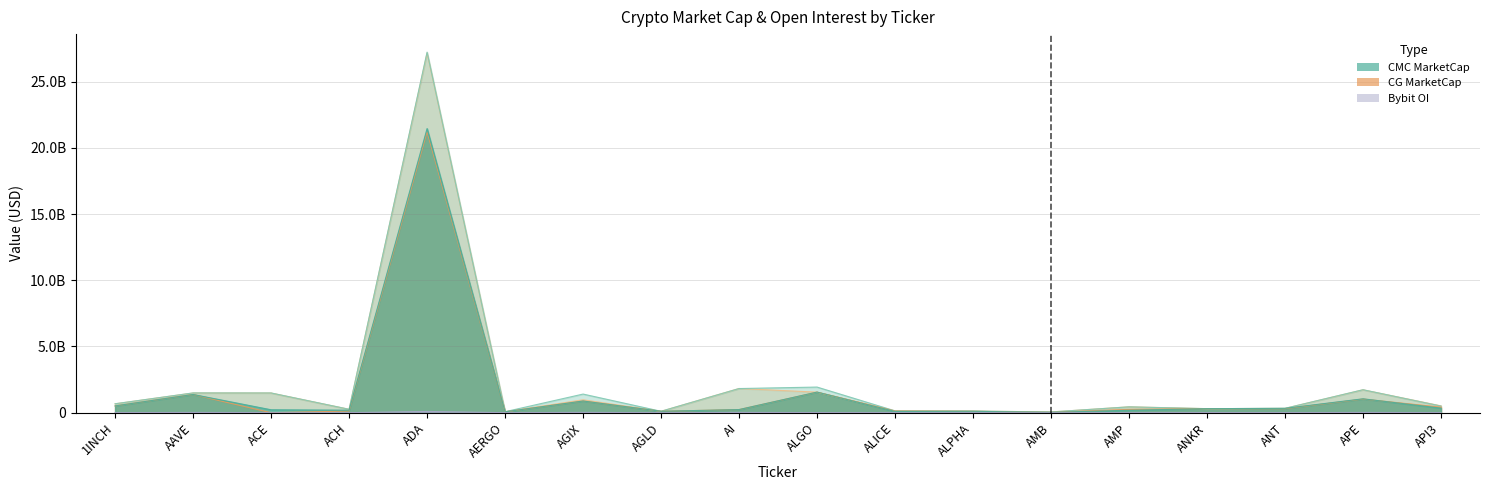

At which label does CMC_FDV reach its peak?

ADA